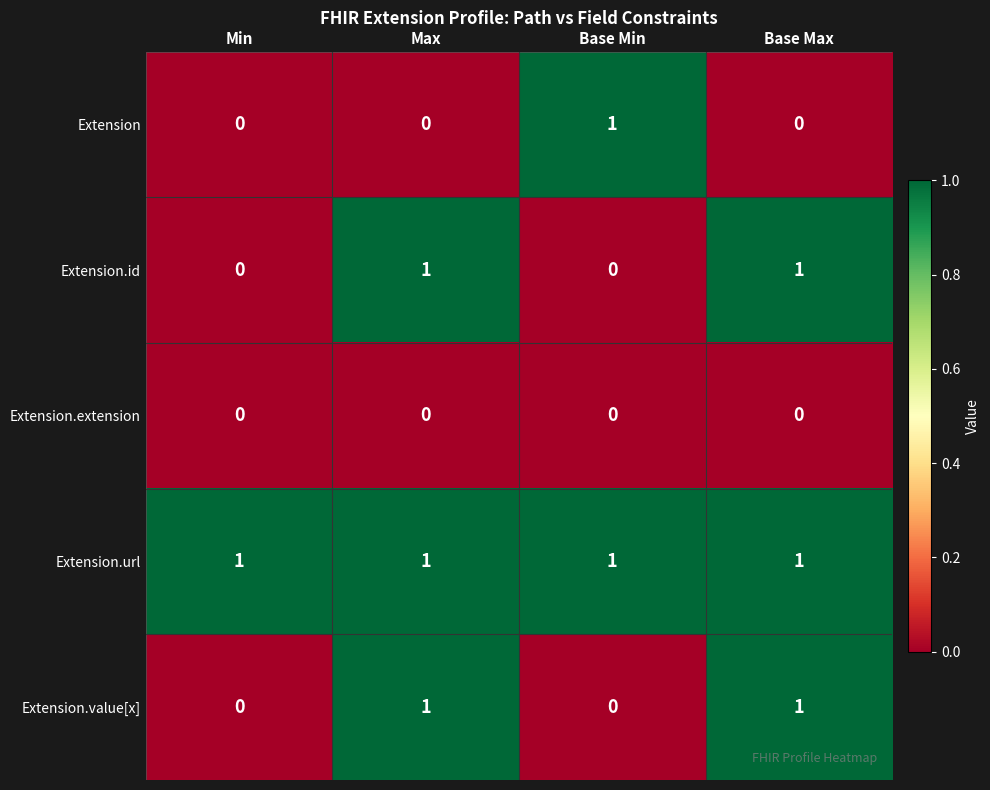

At how many categories does at least one series exceed 0?

4